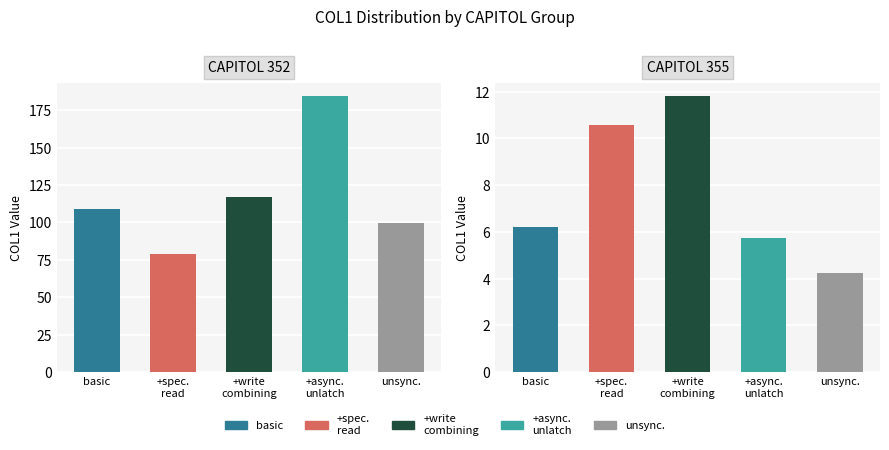

Reading left to right, extract all data points from this chart.

CAPITOL 352: basic=109.0	+spec.
read=78.8	+write
combining=116.8	+async.
unlatch=184.2	unsync.=99.5
CAPITOL 355: basic=6.2	+spec.
read=10.6	+write
combining=11.8	+async.
unlatch=5.7	unsync.=4.2